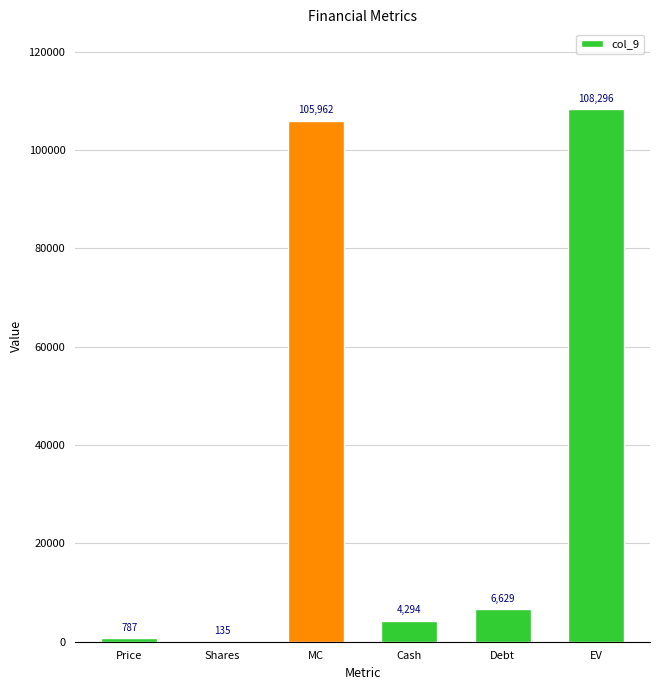

The chart shows a value of 4294.3 at Cash. True or false?

True